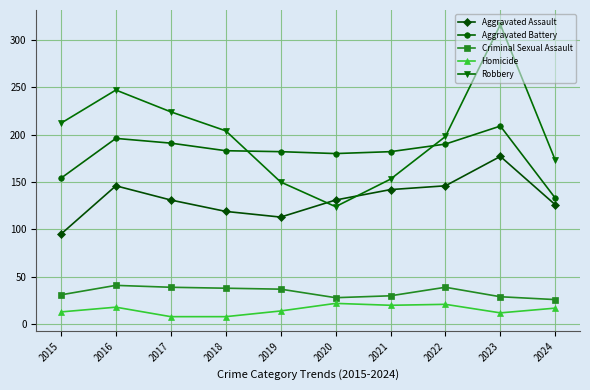

What is the sum of the Aggravated Battery values at 2015 and 2024?

287